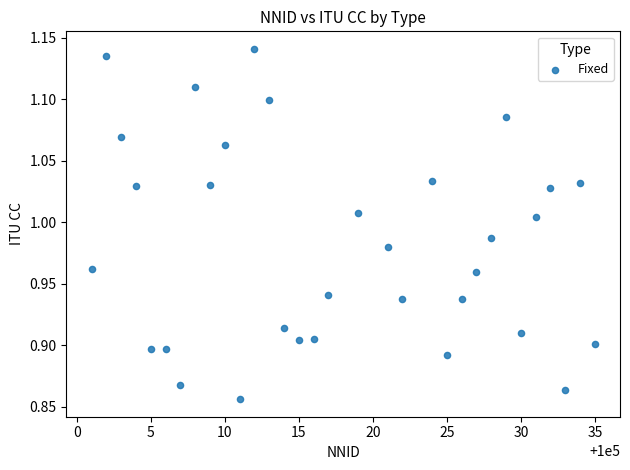

What is the range of X values (max minus min)?

34.0